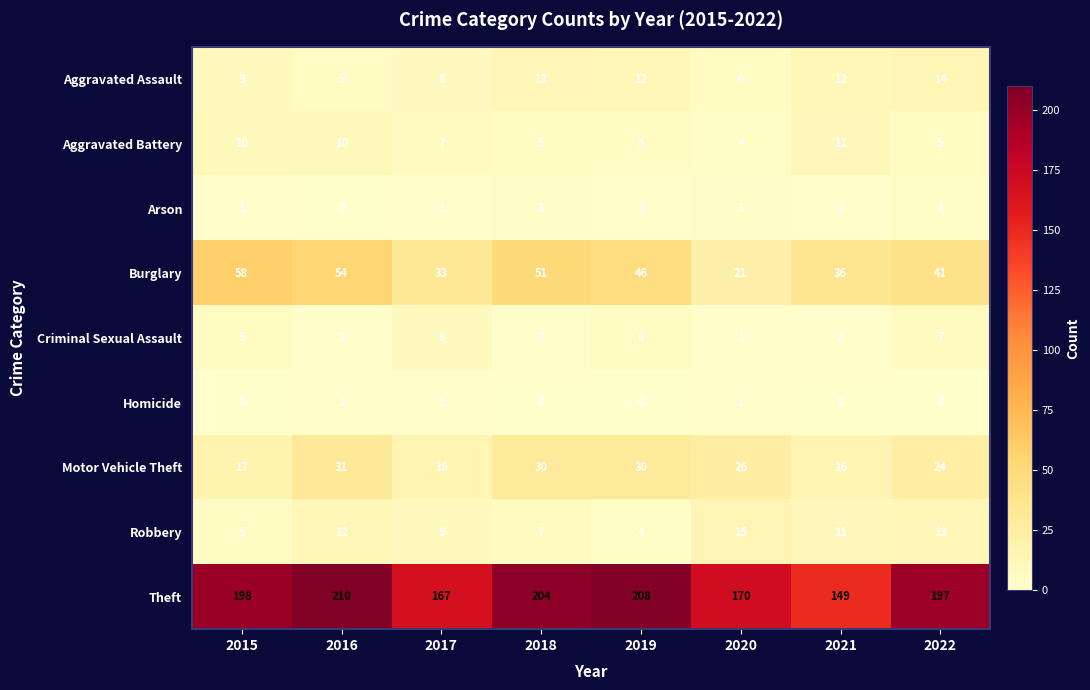

What is the total value across all series at 2017?

250